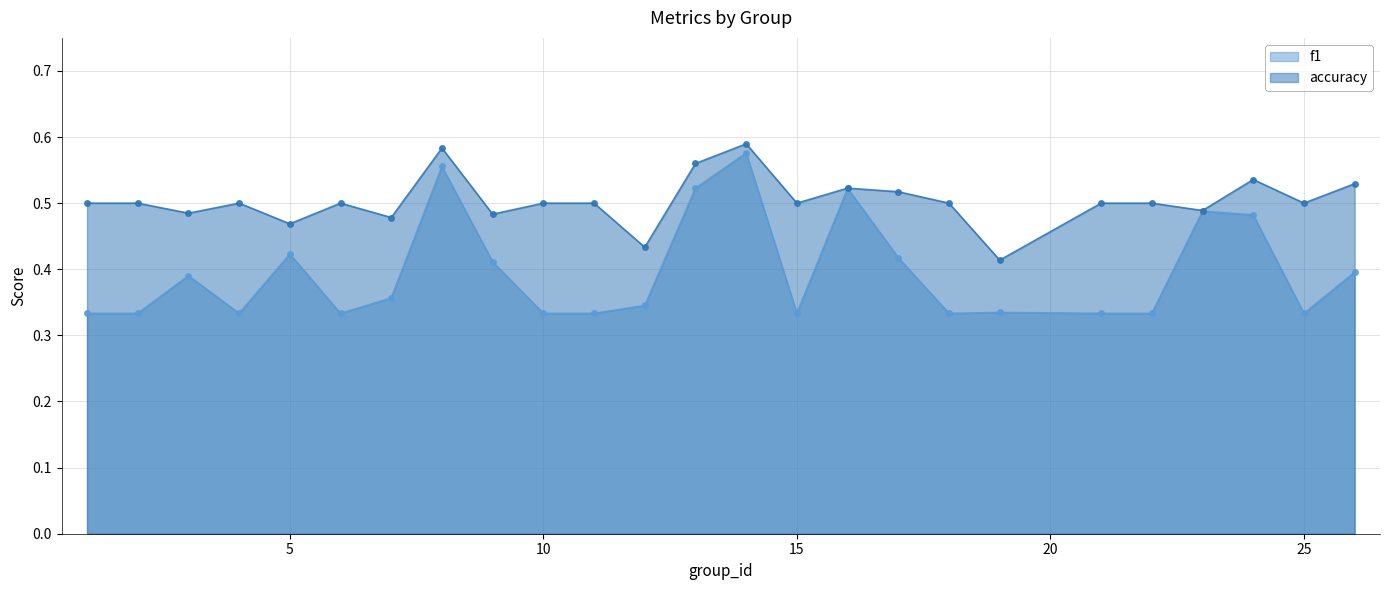

What is the greatest value displayed?

0.6